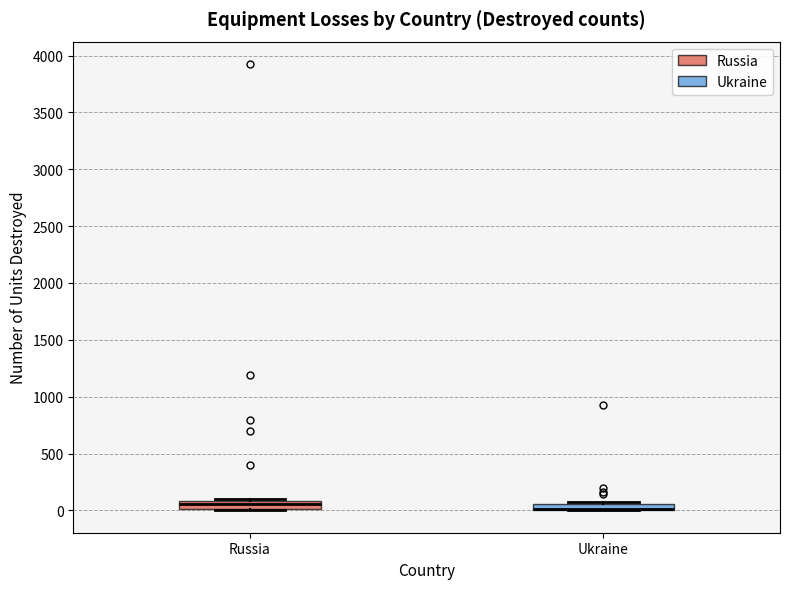

Where is the lower edge of the box for Russia on the y-axis? The values are not printed on the chart, so give them approximately, as read against the axis.

0